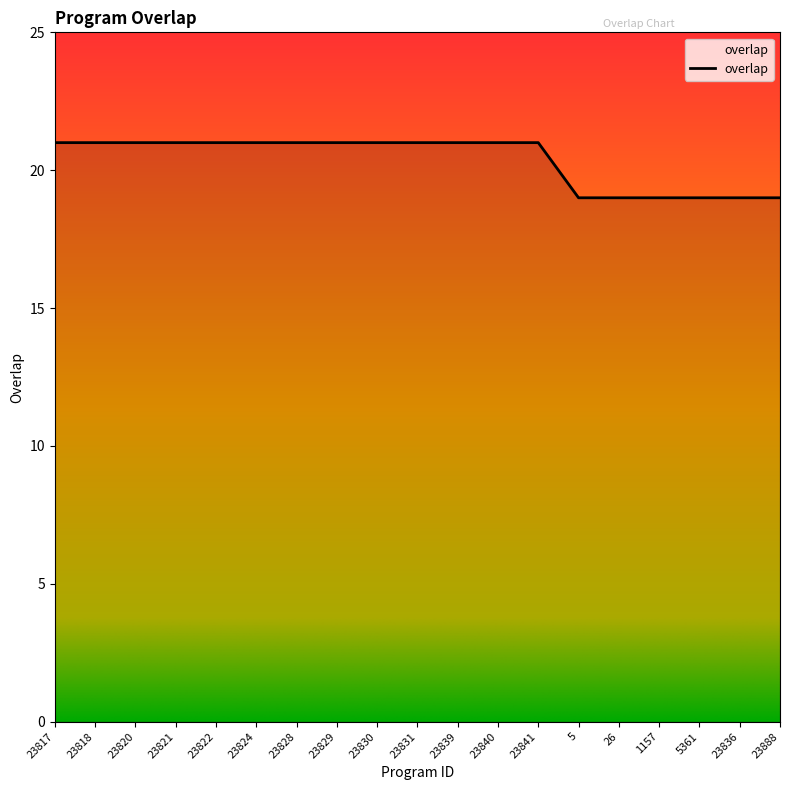

What is the minimum value shown in the chart?

19